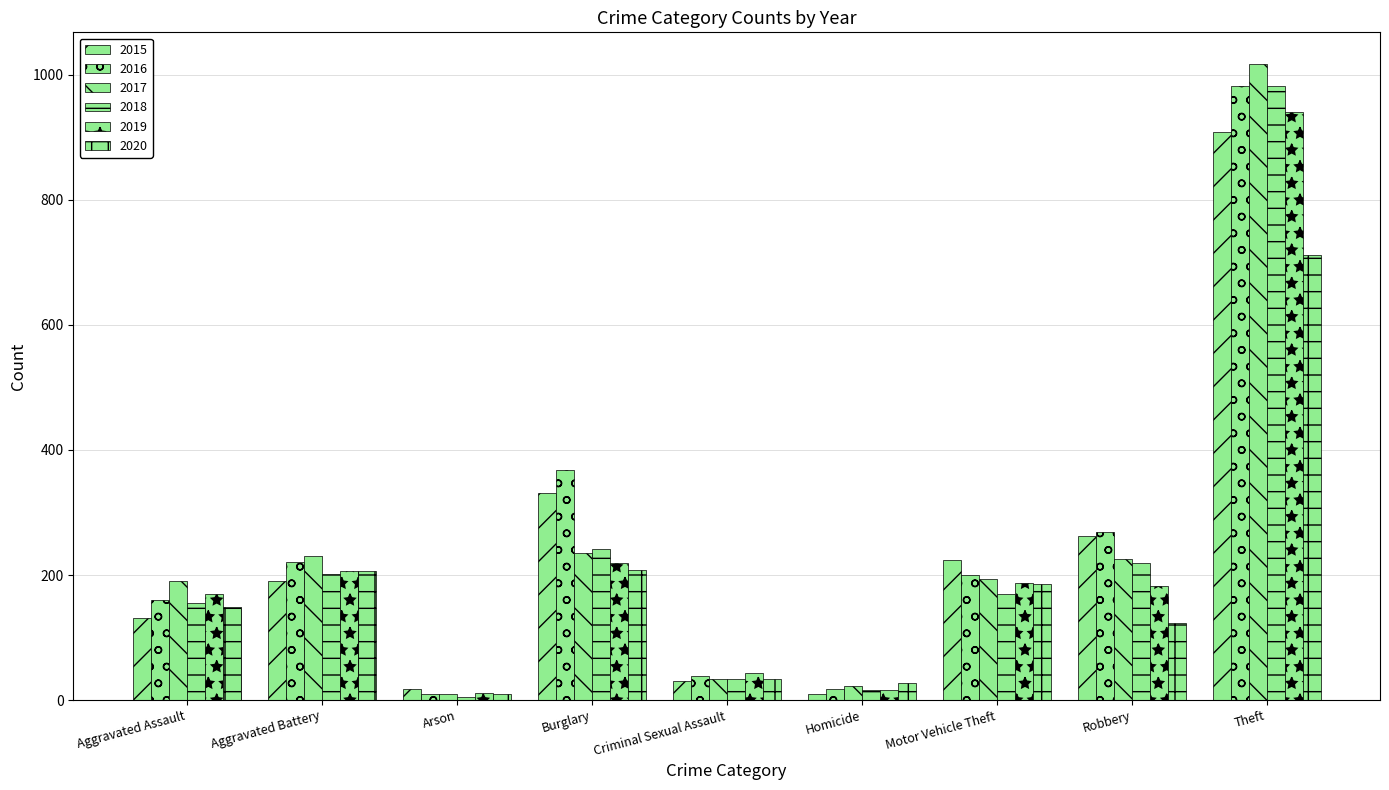

How many values in the 2020 series are below 149?

4